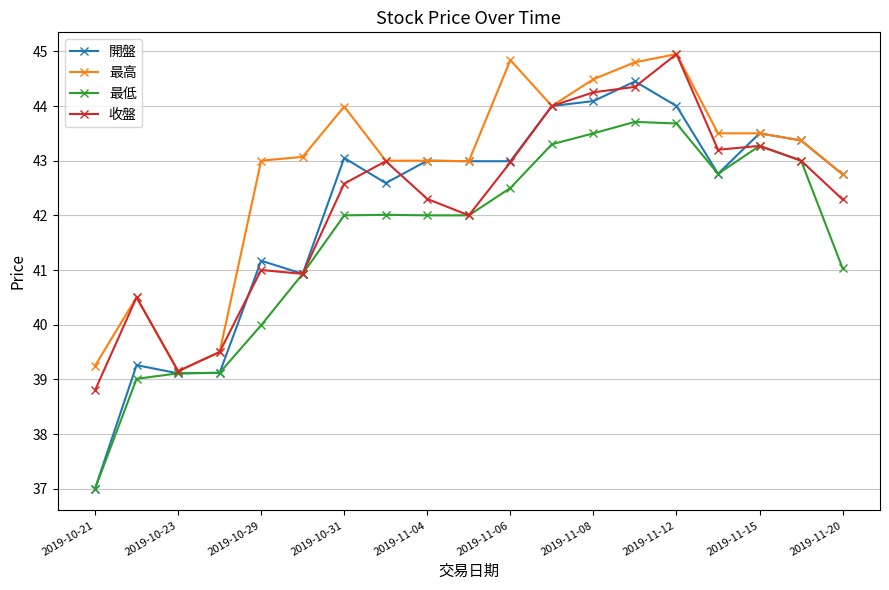

What is the average value of the 最高 series?

42.8